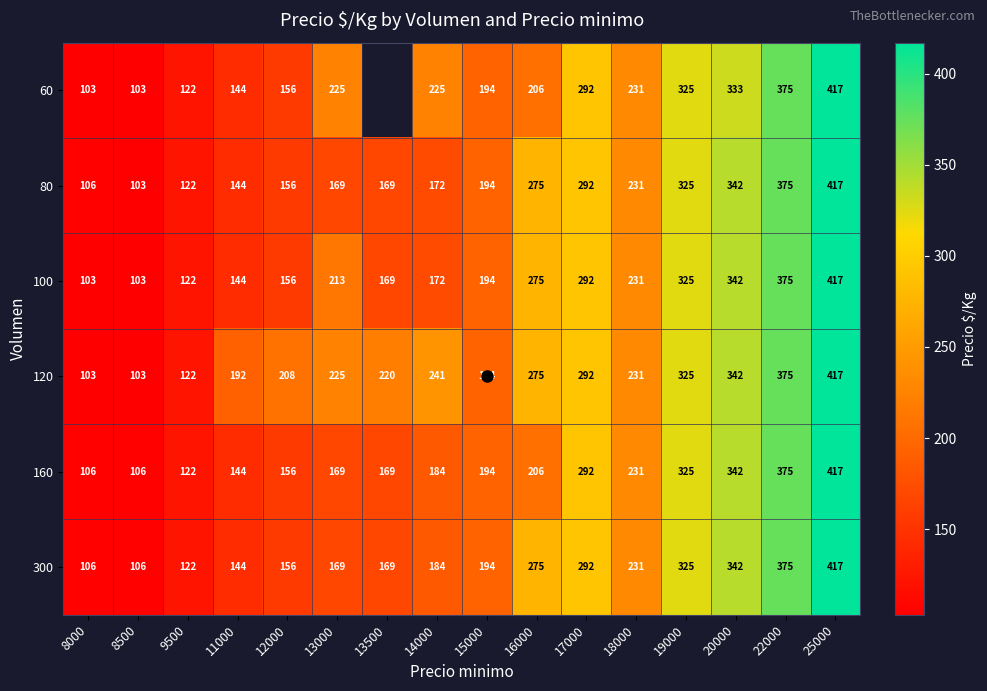

The 300 series shows 105.6 at 20000. True or false?

False